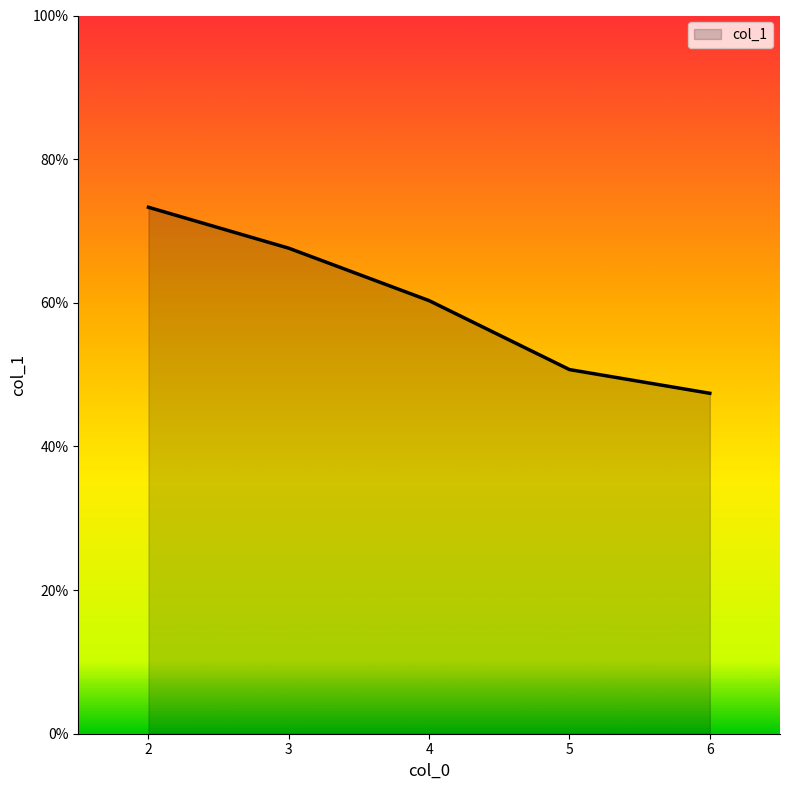

Reading left to right, what are all the values shown in this chart?

73.3	67.6	60.3	50.7	47.4